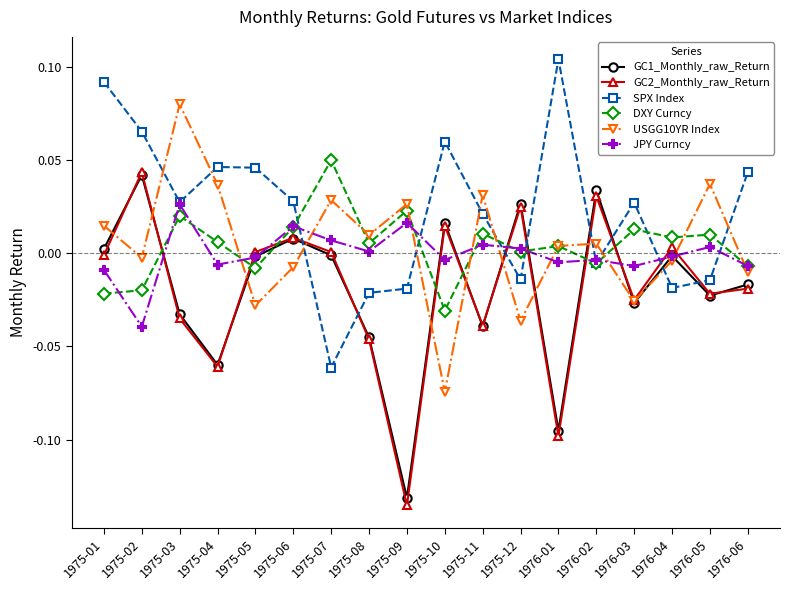

What is the label of the 1st point from the left?

1975-01